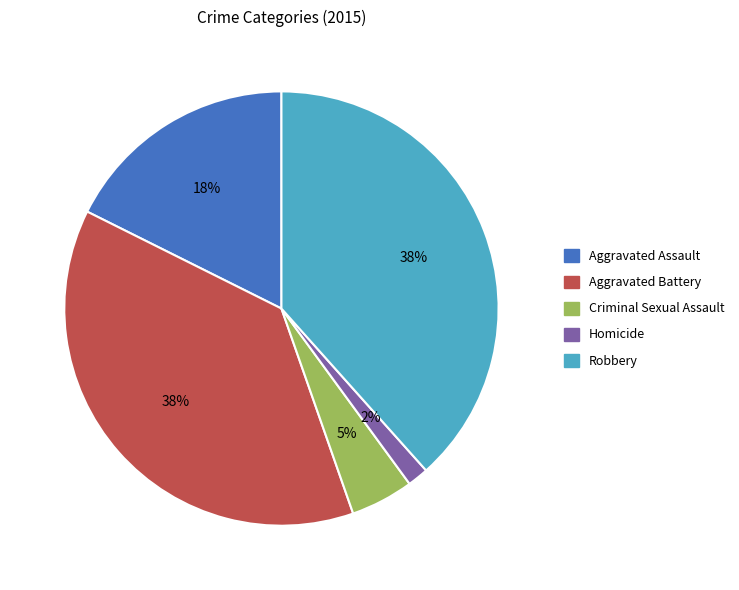

Count the number of slices in the pie.

5